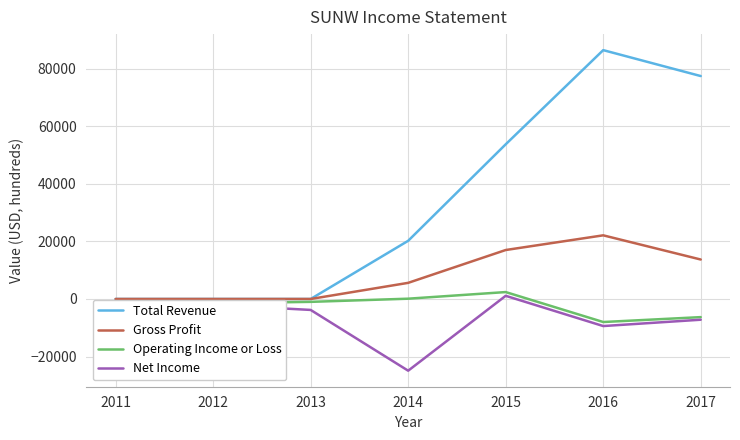

True or false: Net Income and Total Revenue cross at least once.

False